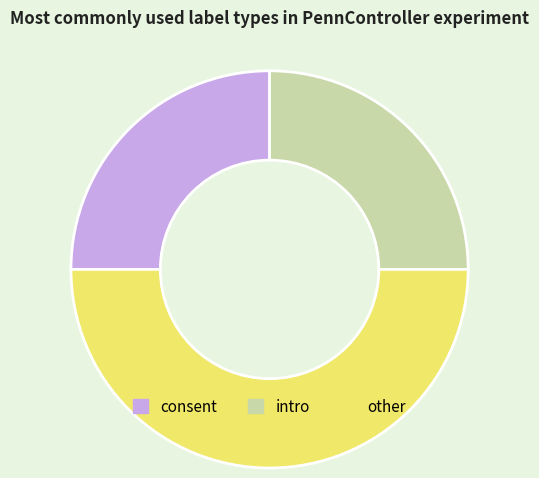

Which category has the biggest portion of the pie?

other